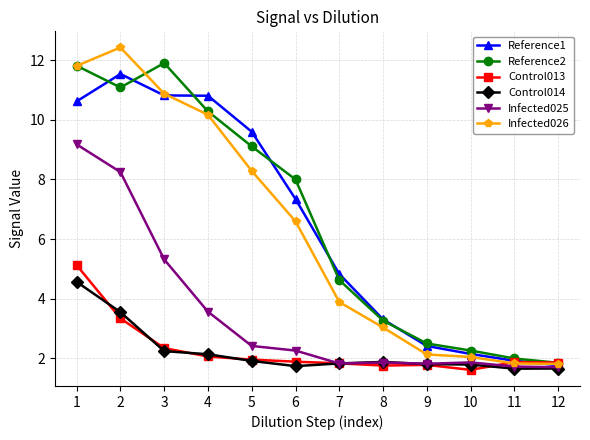

True or false: Infected026 and Infected025 cross at least once.

False